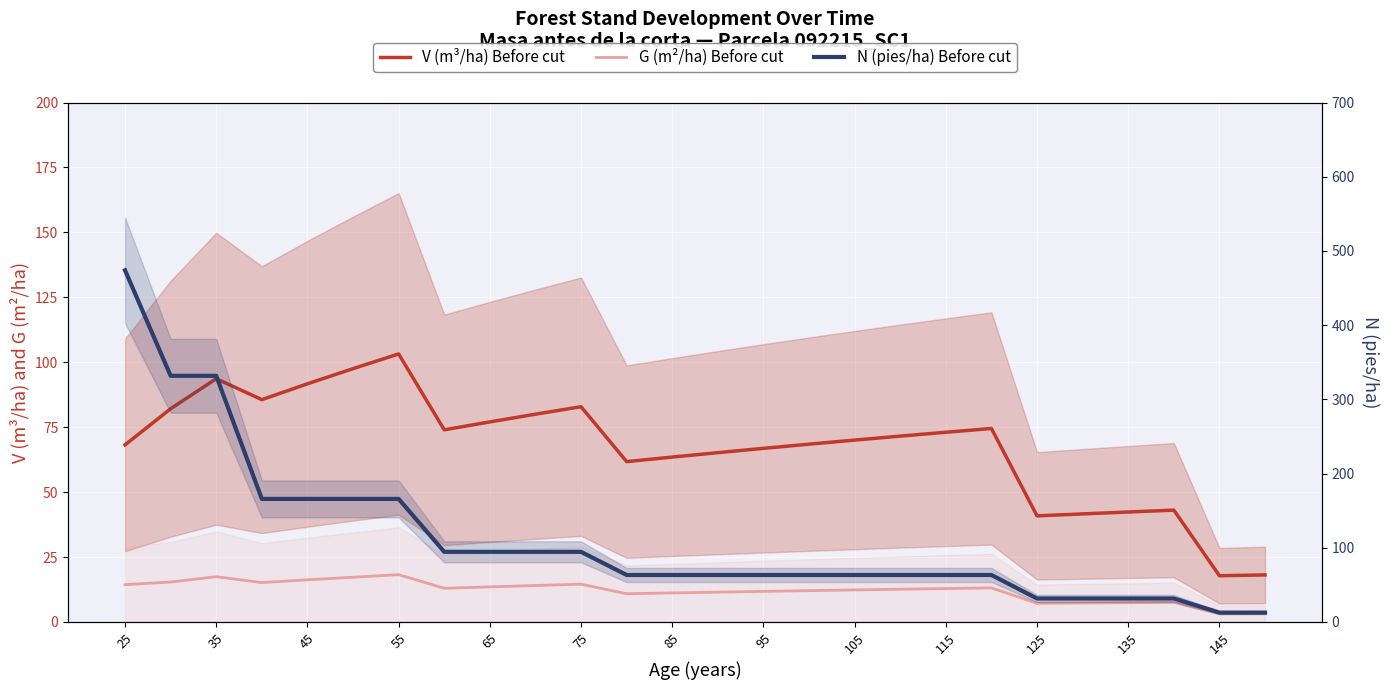

At which category is the sum across all series the highest?

25